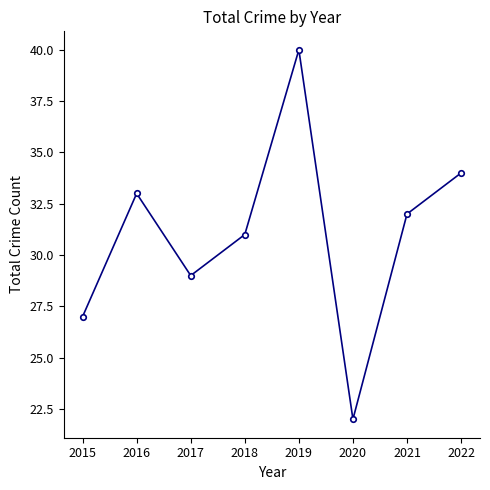

Reading right to left, transcribe all the data shown in this chart.

34	32	22	40	31	29	33	27